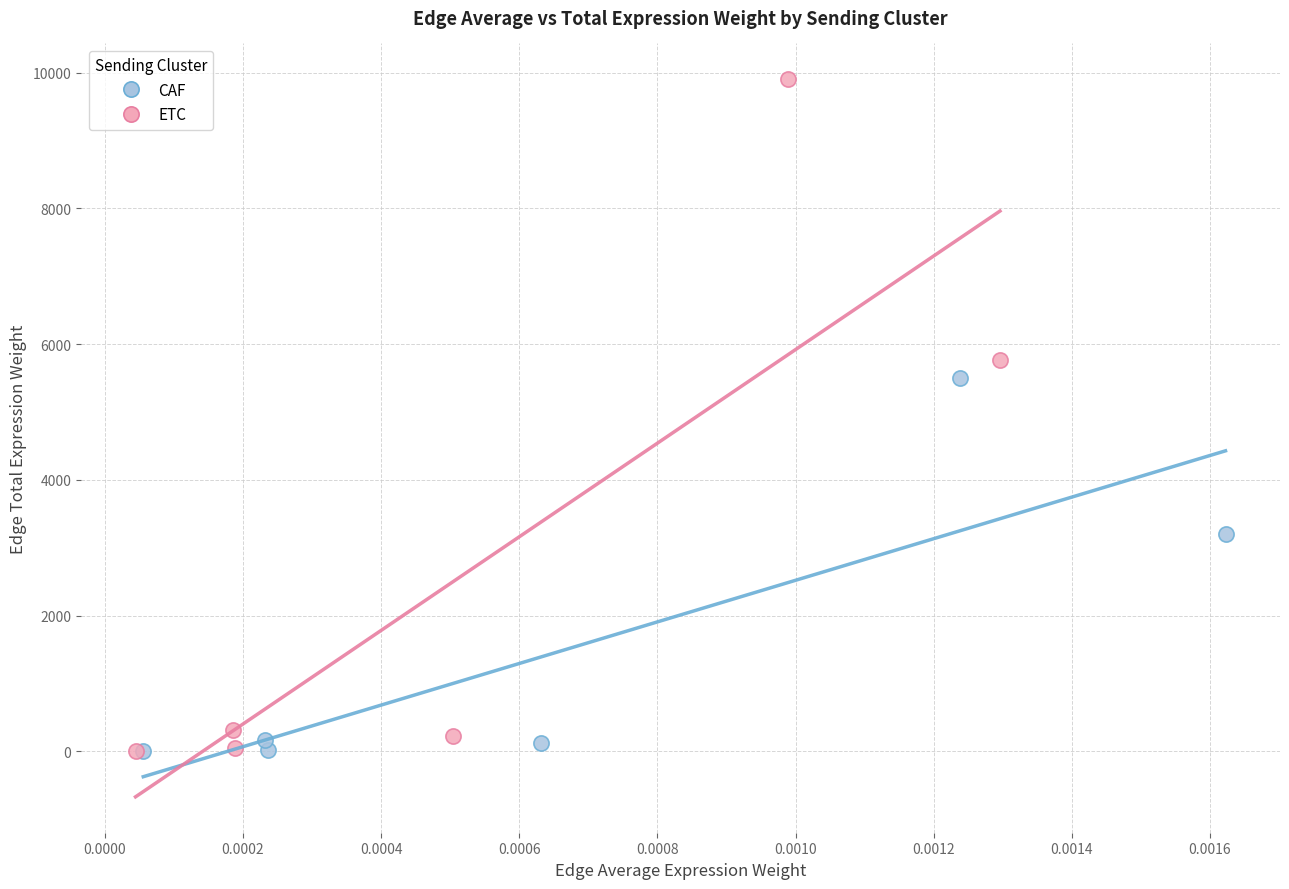

Which series reaches the maximum Y coordinate?

ETC